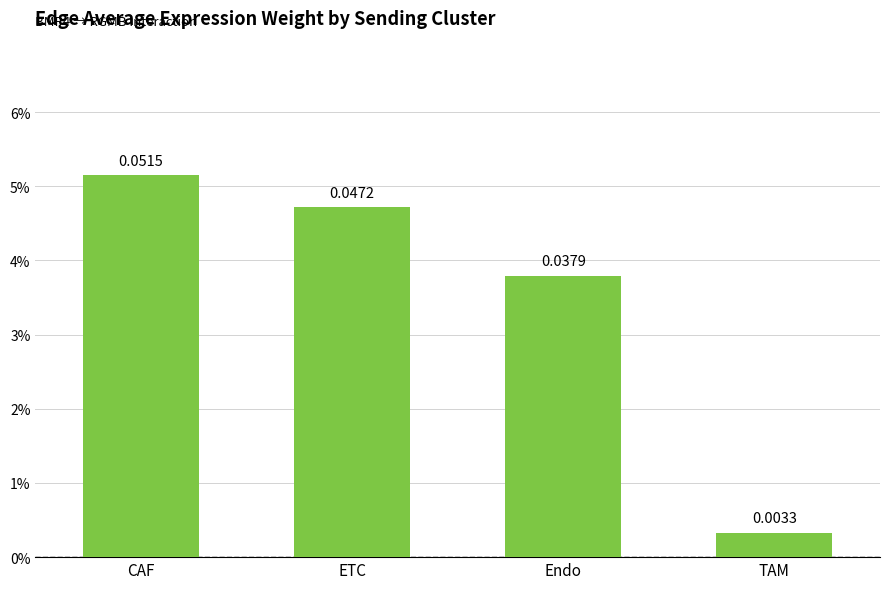

Reading right to left, extract all data points from this chart.

0.0	0.0	0.0	0.1